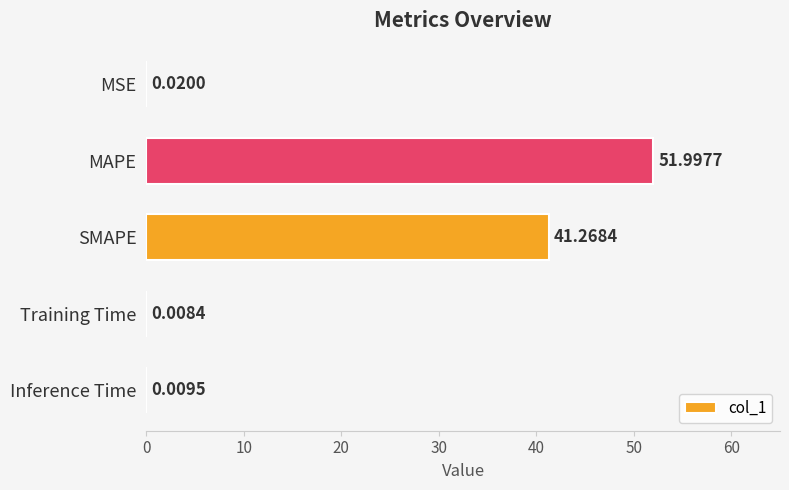

At which label is the value closest to 26?

SMAPE